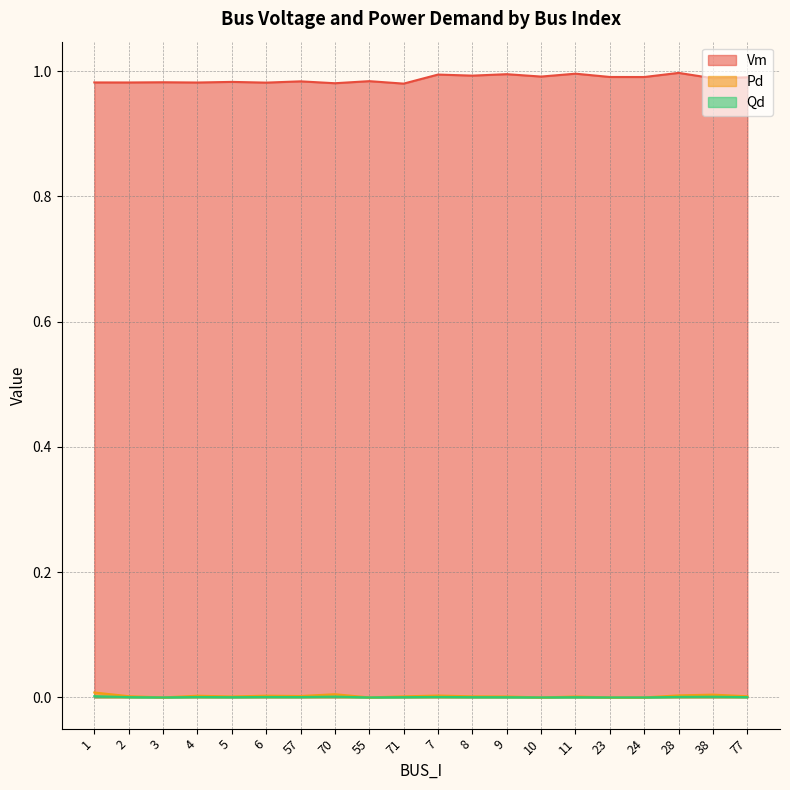

Reading left to right, what are all the values shown in this chart?

Vm: 1=1.0	2=1.0	3=1.0	4=1.0	5=1.0	6=1.0	57=1.0	70=1.0	55=1.0	71=1.0	7=1.0	8=1.0	9=1.0	10=1.0	11=1.0	23=1.0	24=1.0	28=1.0	38=1.0	77=1.0
Pd: 1=0.0	2=0.0	3=0.0	4=0.0	5=0.0	6=0.0	57=0.0	70=0.0	55=0.0	71=0.0	7=0.0	8=0.0	9=0.0	10=0.0	11=0.0	23=0.0	24=0.0	28=0.0	38=0.0	77=0.0
Qd: 1=0.0	2=0.0	3=0.0	4=0.0	5=0.0	6=0.0	57=0.0	70=0.0	55=0.0	71=0.0	7=0.0	8=0.0	9=0.0	10=0.0	11=0.0	23=0.0	24=0.0	28=0.0	38=0.0	77=0.0